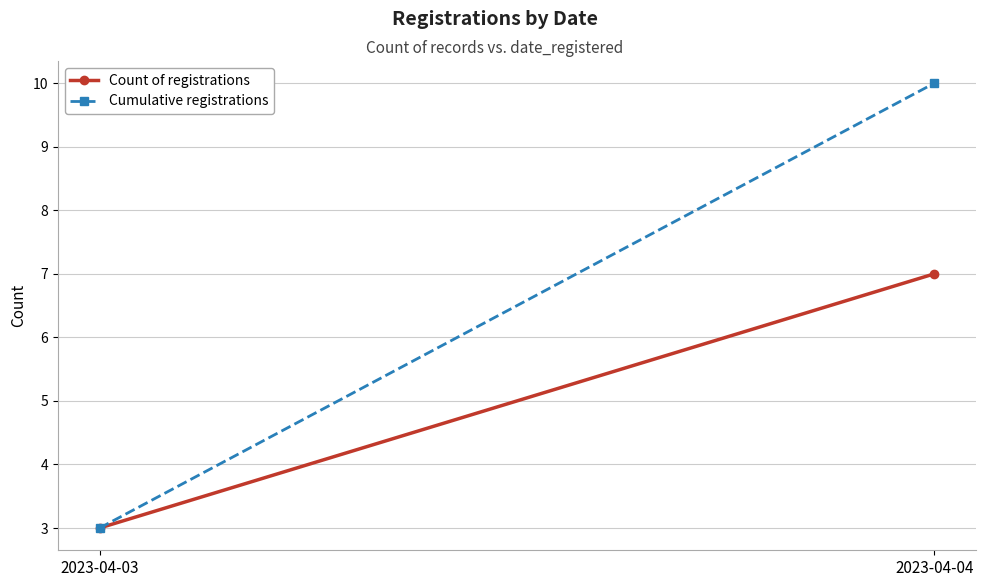

Rank the series at 2023-04-03 from highest to lowest value.

Count of registrations, Cumulative registrations